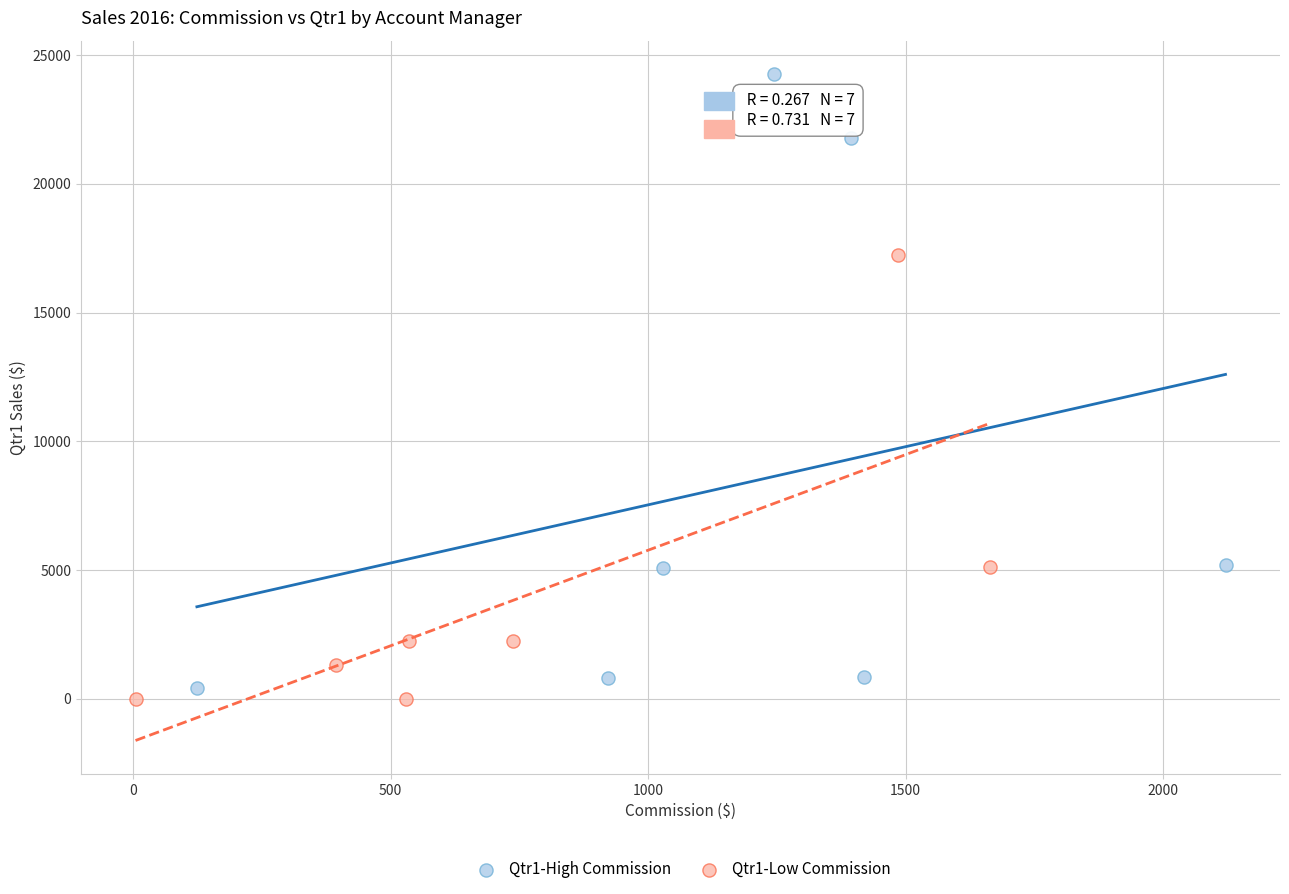

Which series contains the lowest Y value?

Qtr1-Low Commission